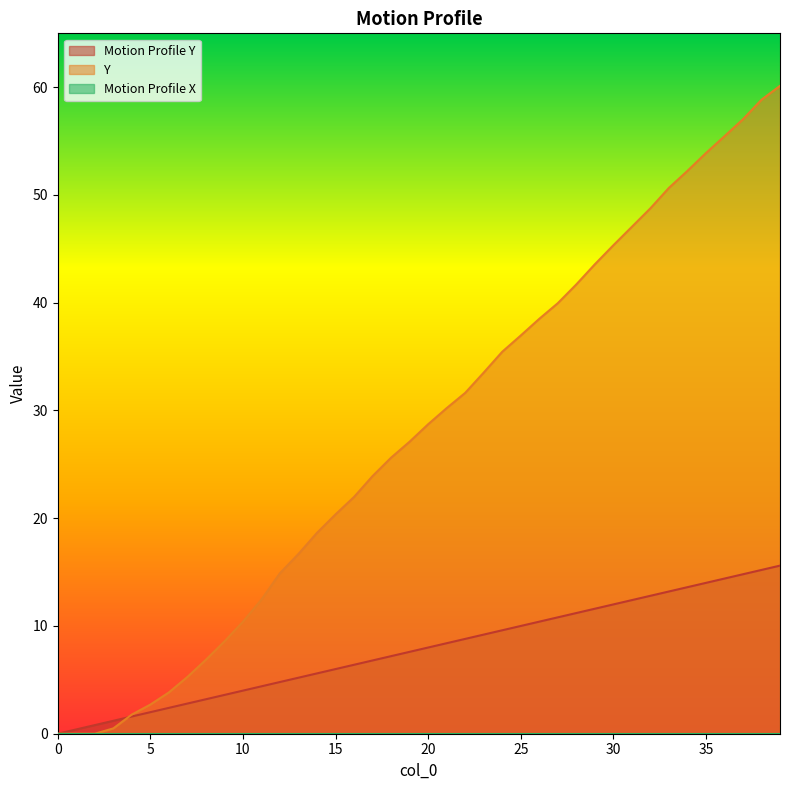

What is the difference between the second highest and minimum values in the Motion Profile Y series?

15.2